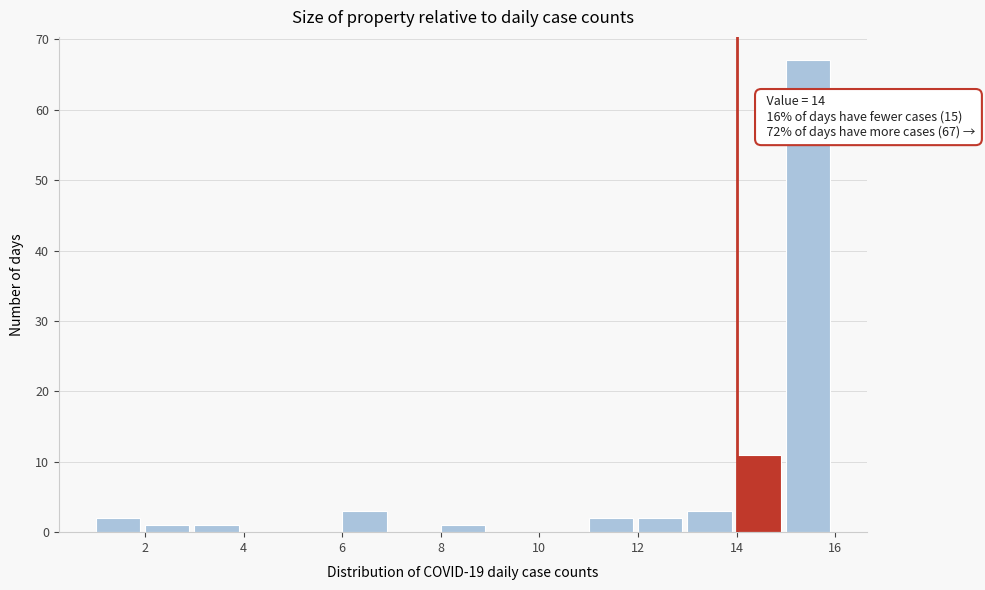

Which range on the x-axis has the tallest bar?

15 to 16